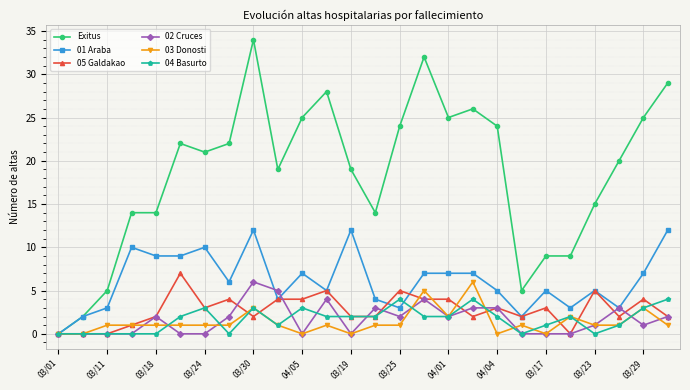

True or false: 04 Basurto has more than 1 points higher than both neighbors.

True